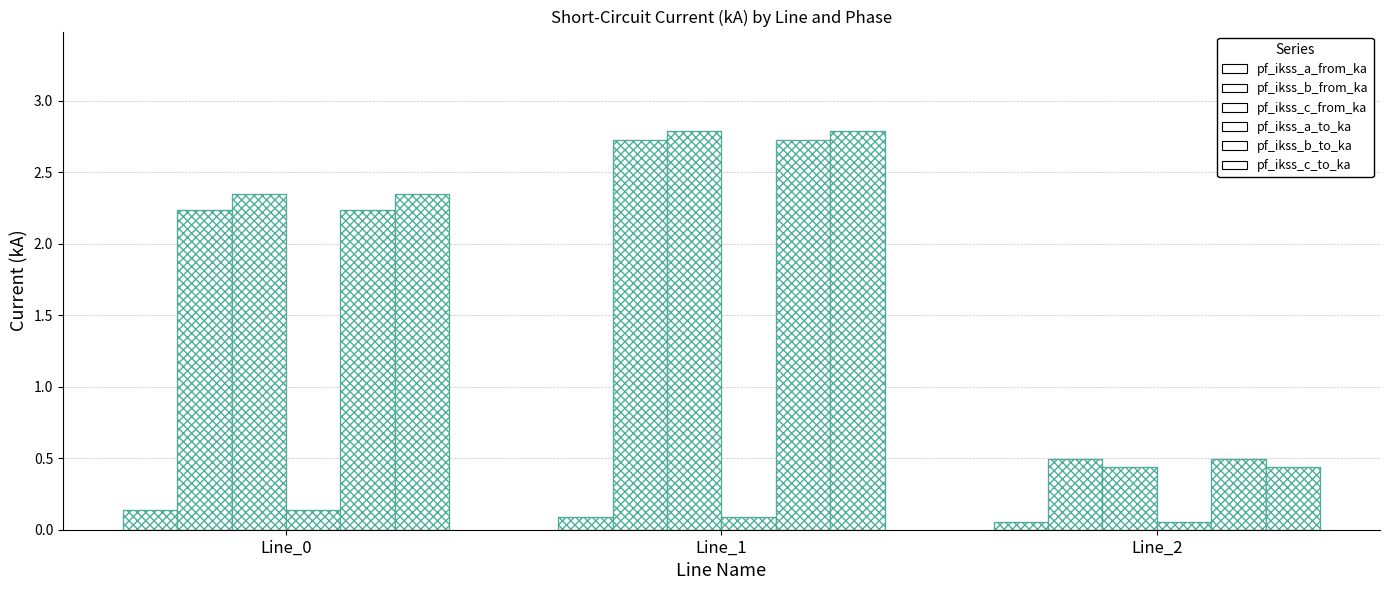

Read the pf_ikss_b_from_ka value at Line_1.

2.7